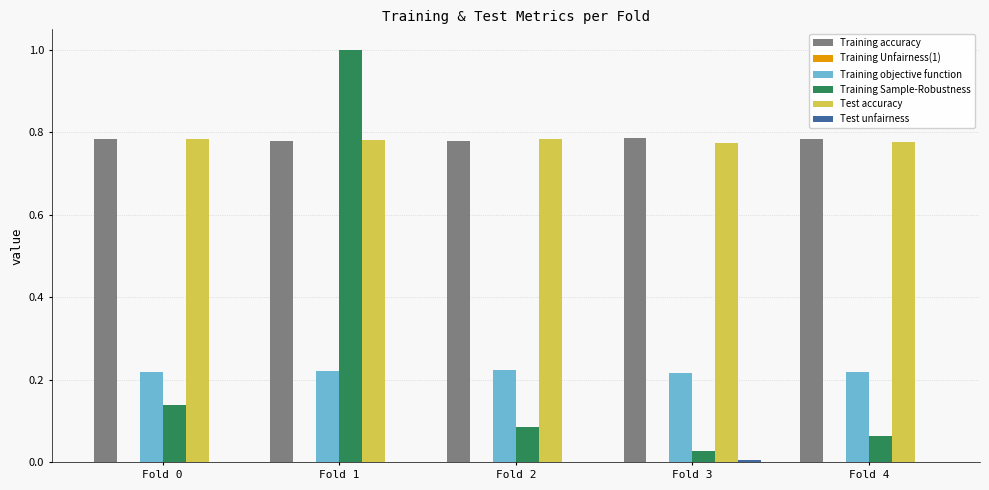

At which label is Training Sample-Robustness closest to 0?

Fold 3